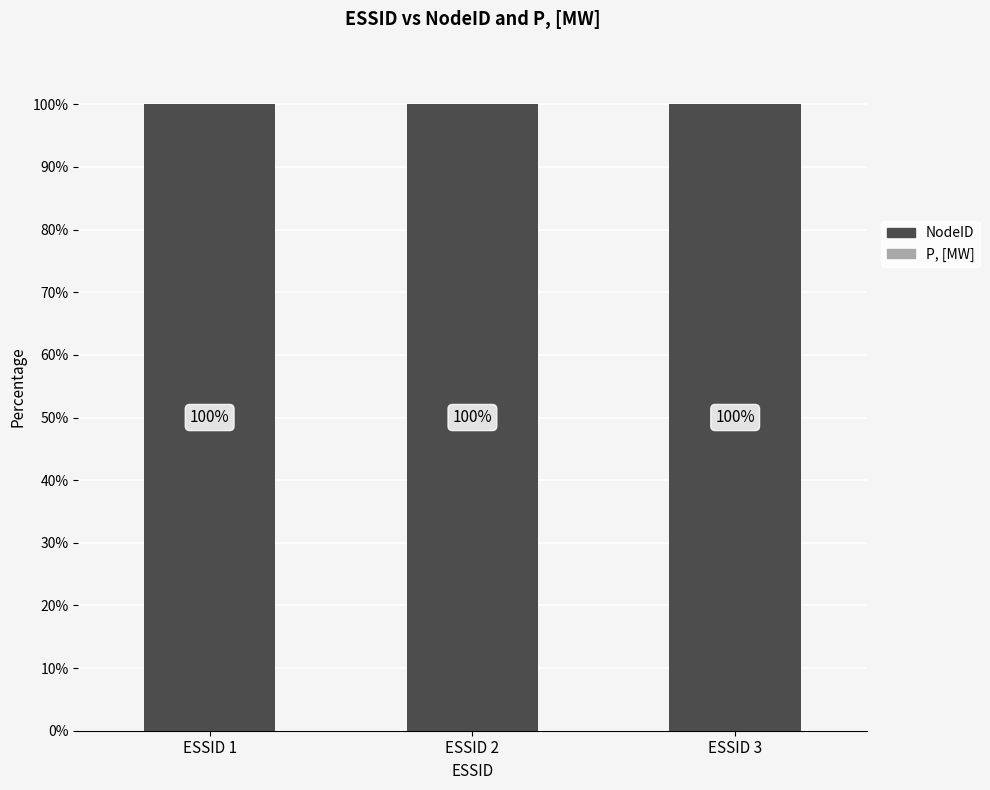

True or false: P, [MW] has a value of 0 at ESSID 3.

True